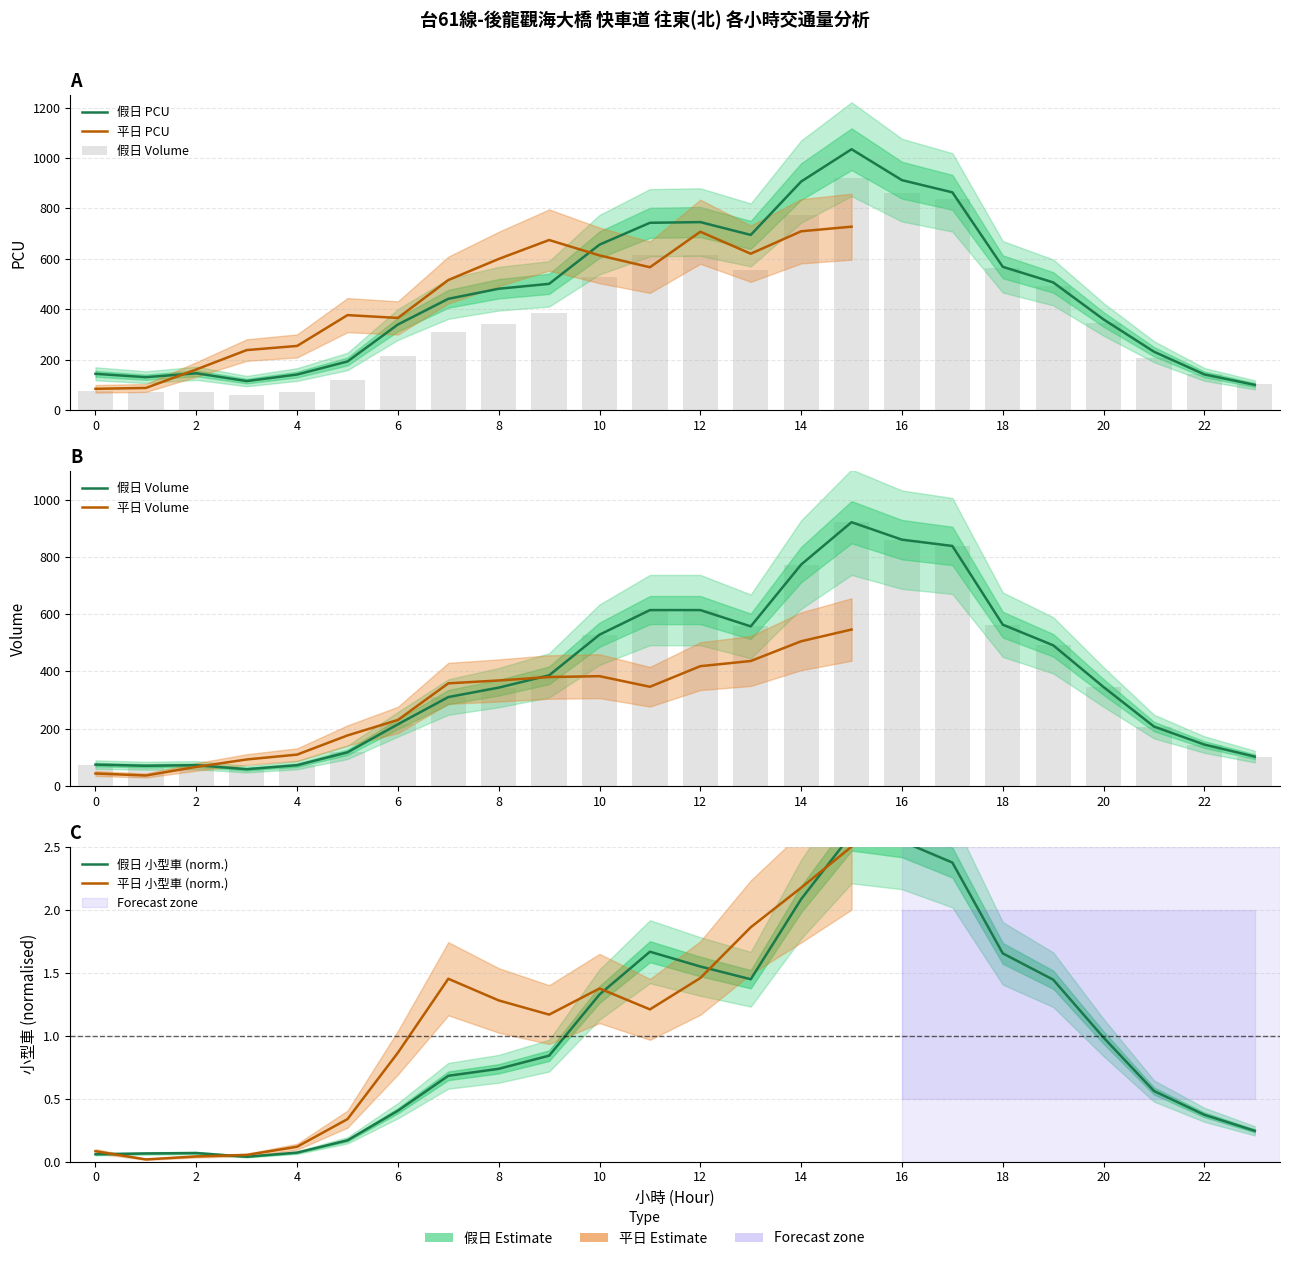

At which category does the chart reach its minimum across all series?

3